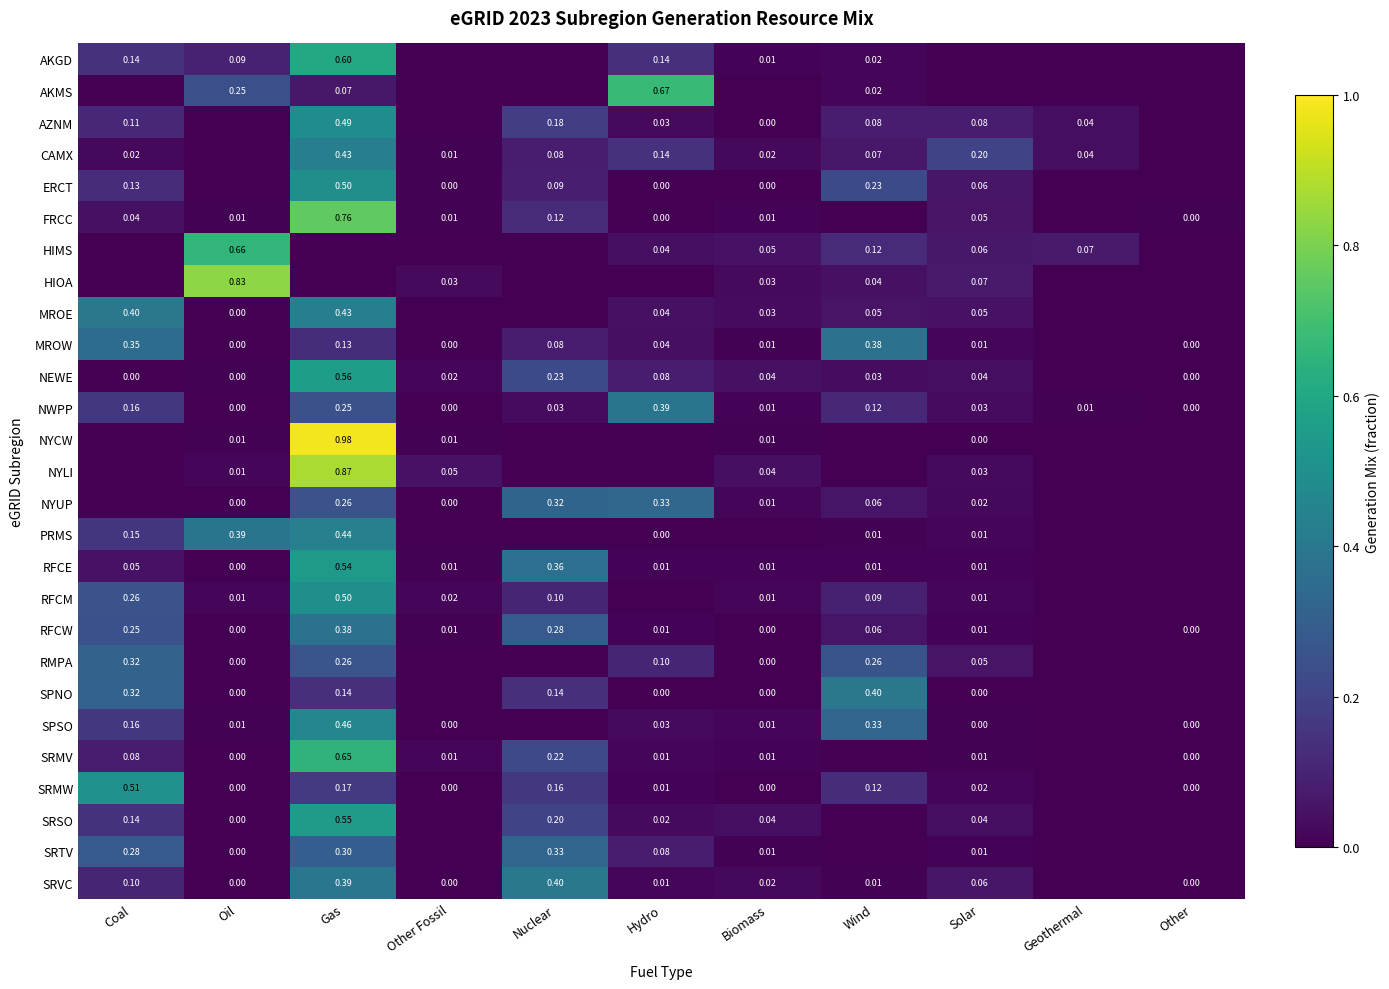

Is the value of MROW at Solar greater than the value of ERCT at Hydro?

Yes